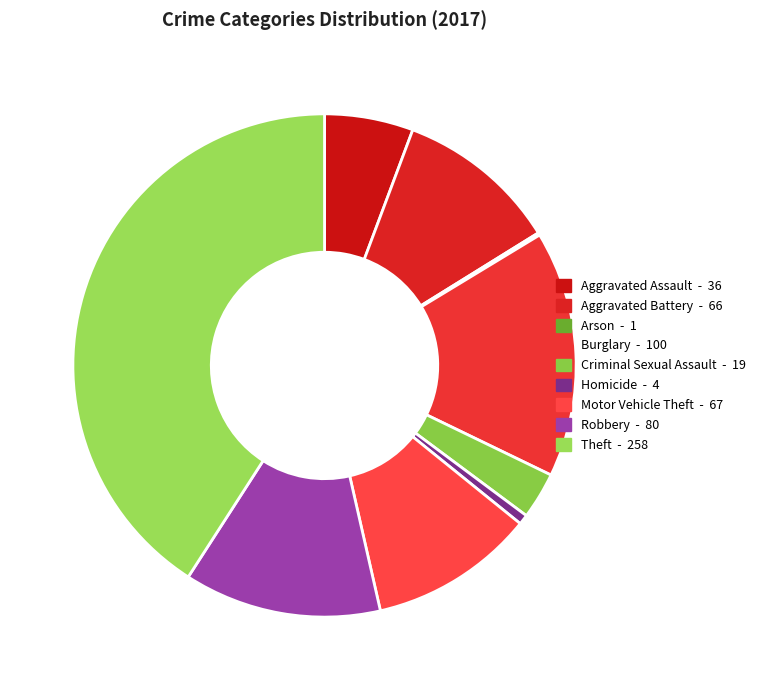

To the nearest percent, what percentage of the pie is Criminal Sexual Assault?

3%